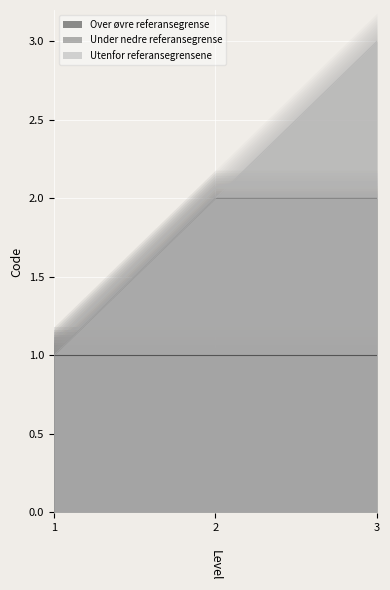

How many Utenfor referansegrensene values are between 1 and 3?

3